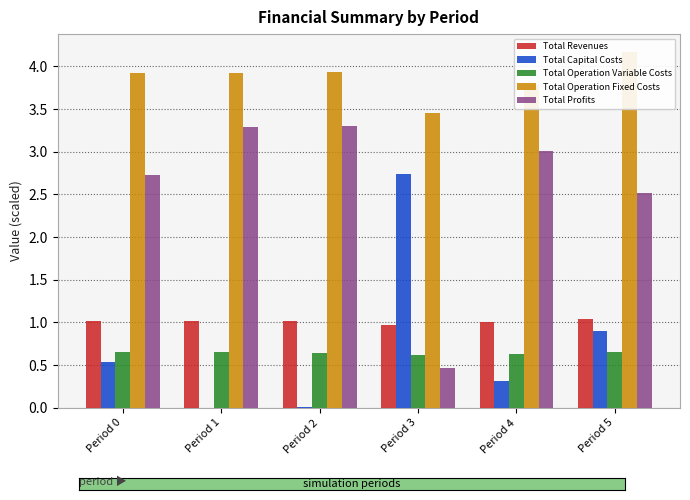

The Total Revenues series shows 0.6 at Period 5. True or false?

False